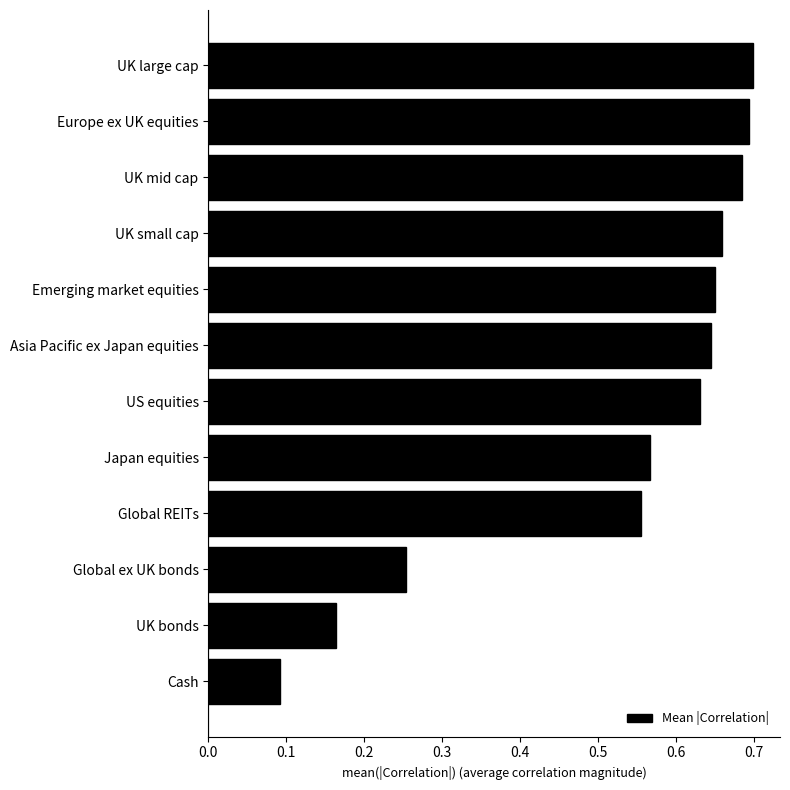

The chart shows a value of 0.7 at UK large cap. True or false?

True